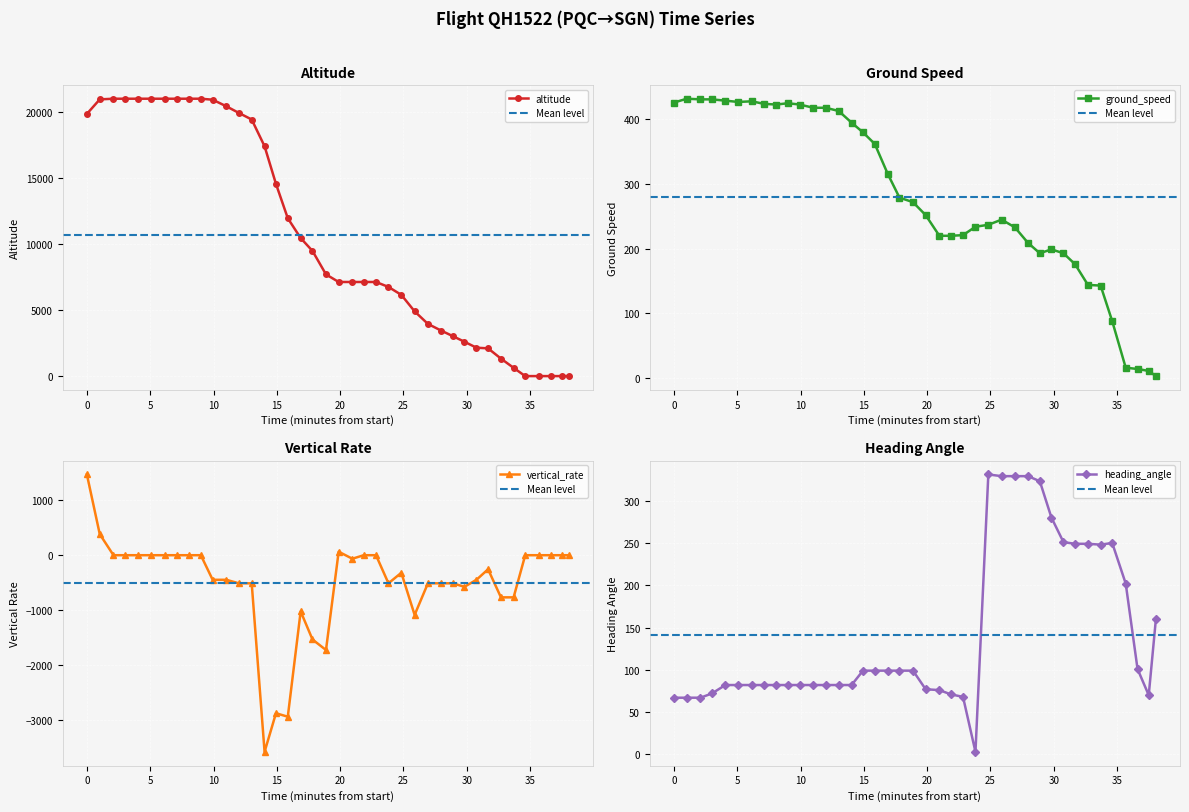

What is the value of the ground_speed point at the 24th from the left?

221